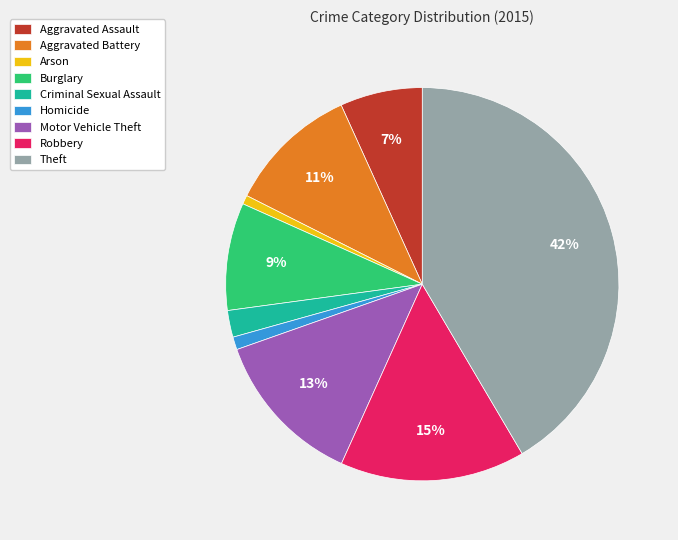

To the nearest percent, what is the difference between the largest and smallest slice percentages?

41%